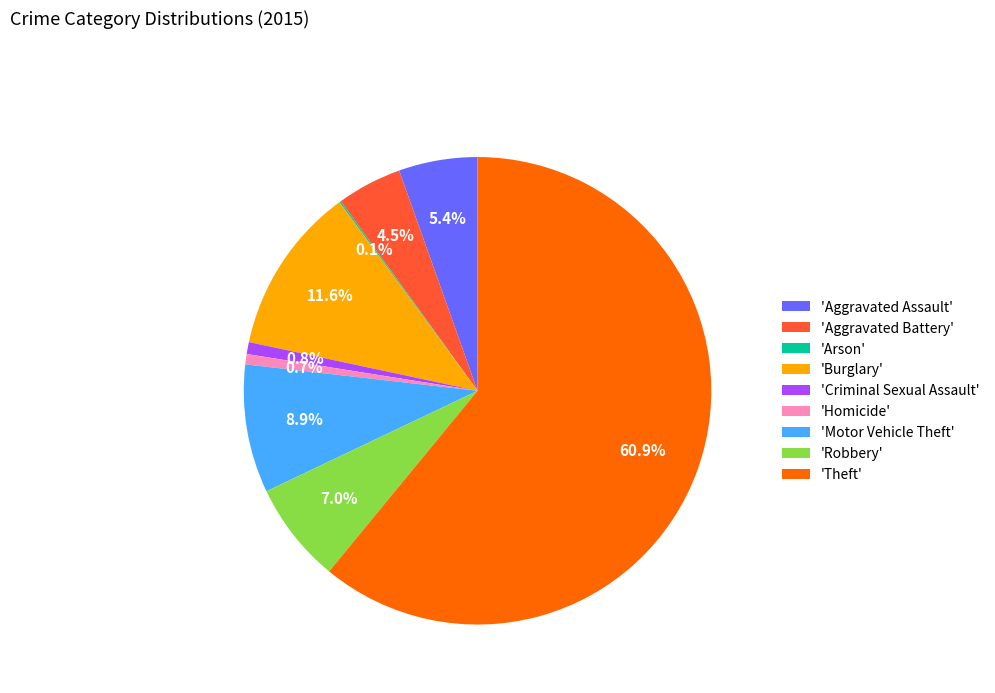

What is the largest slice in the pie chart?

'Theft'